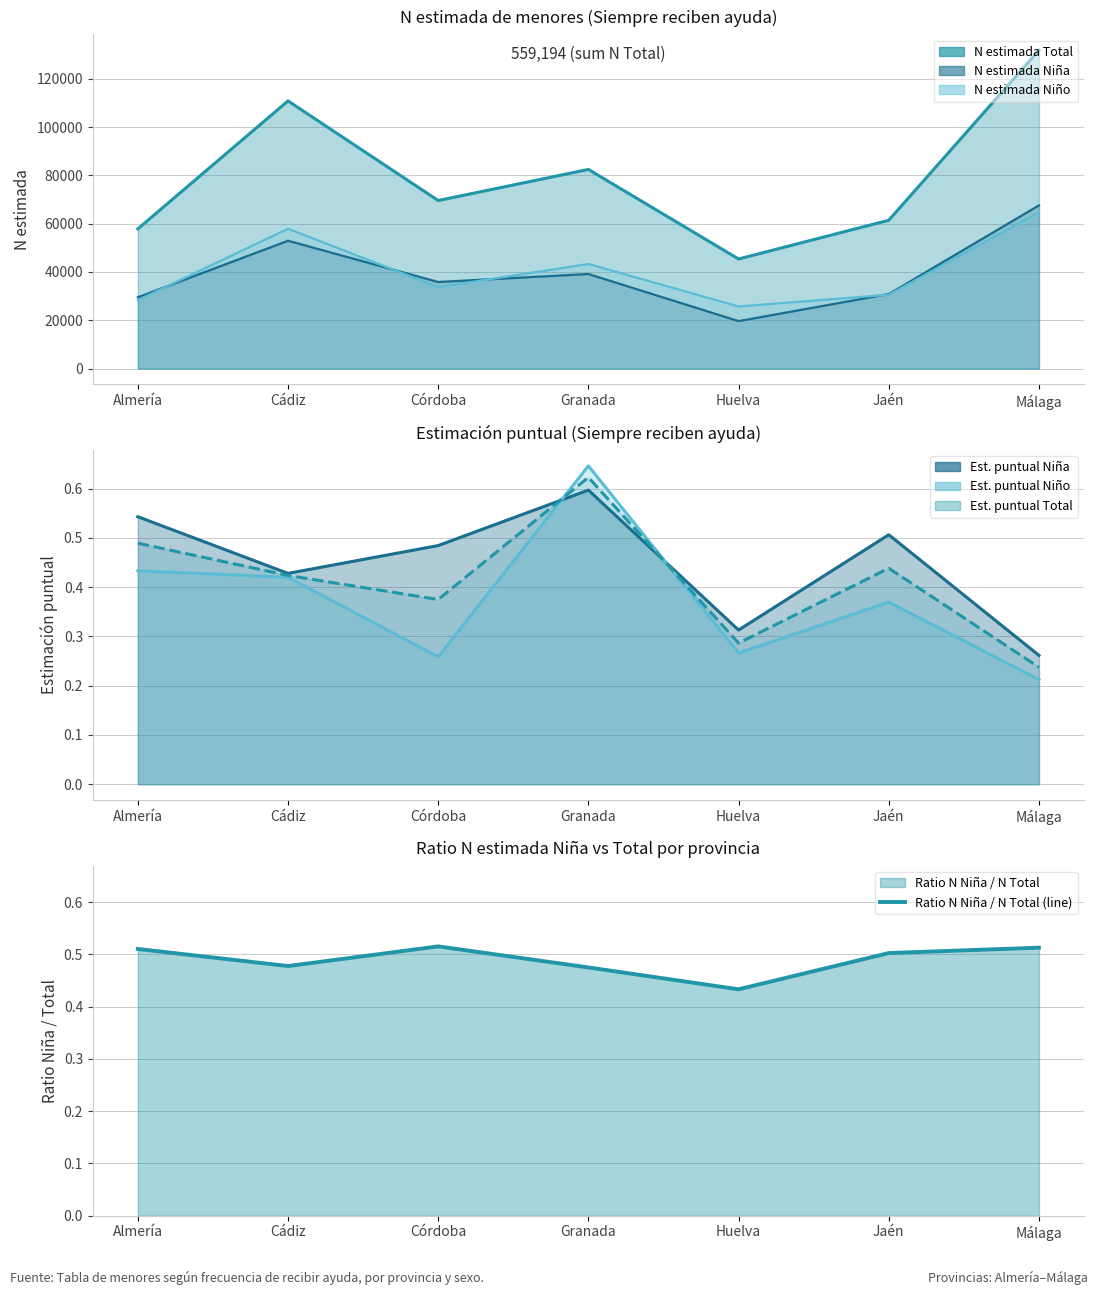

Between Jaén and Huelva, which is larger?

Jaén